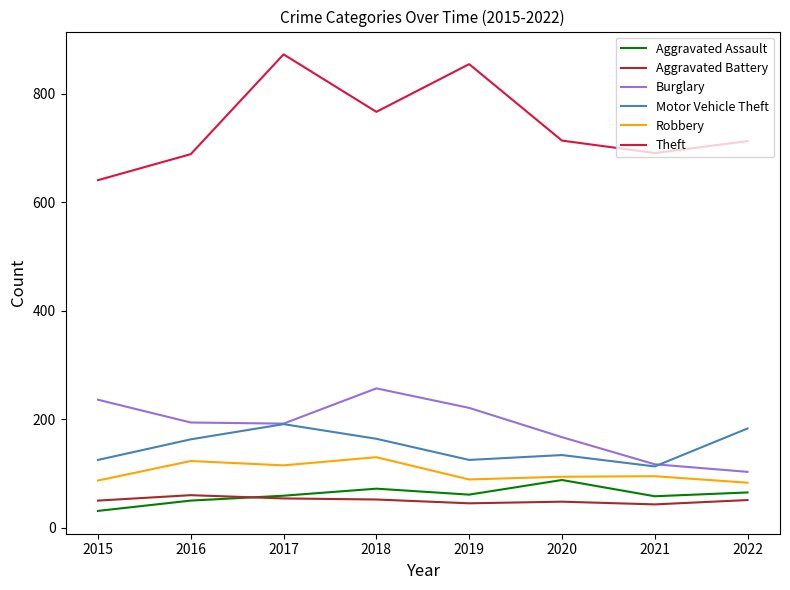

What is the difference between the Burglary values at 2016 and 2022?

91